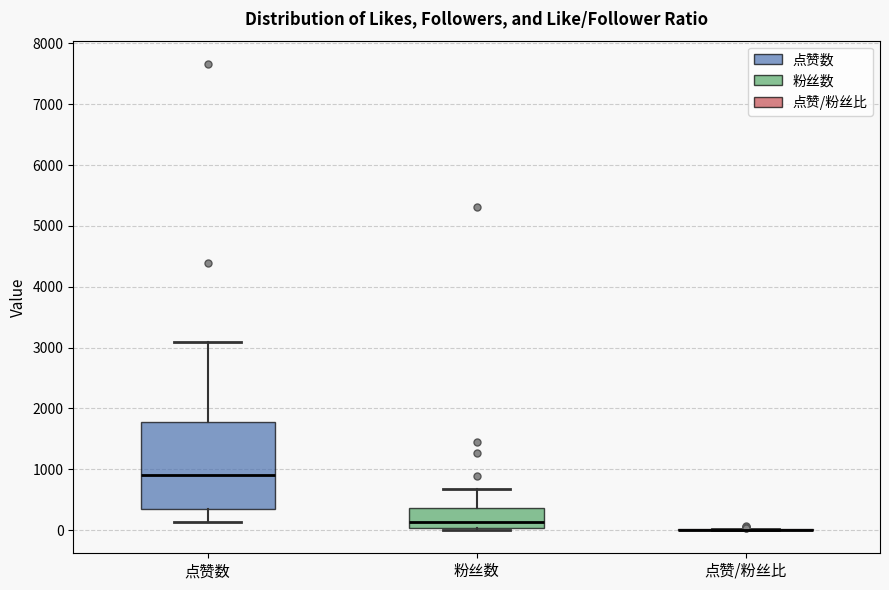

Reading left to right, transcribe this box plot: for each box, give where its median line is, the range the box spans, and where its two whiskers end, as read against the y-axis. The values are not printed on the chart, so give them approximately, as read against the axis.

点赞数: median 900, box 300 to 1800, whiskers 100 to 3100
粉丝数: median 100, box 0 to 400, whiskers 0 (just below the box's lower edge) to 700
点赞/粉丝比: box collapsed to a line at 0, whiskers 0 to 0